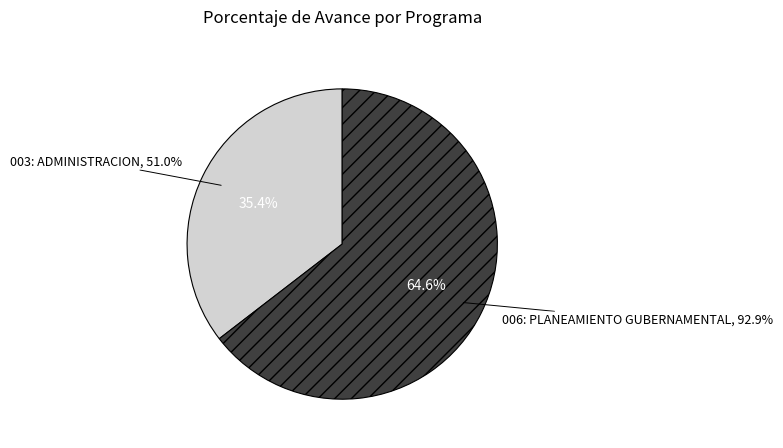

To the nearest percent, what is the average slice percentage?

50%